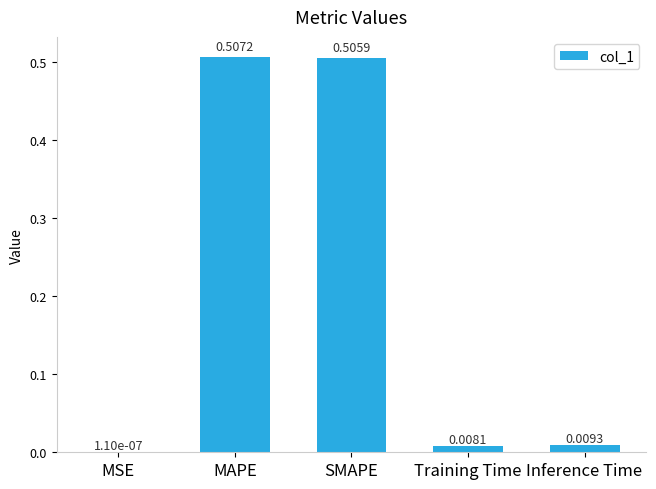

Which category has the highest value across all series?

MAPE